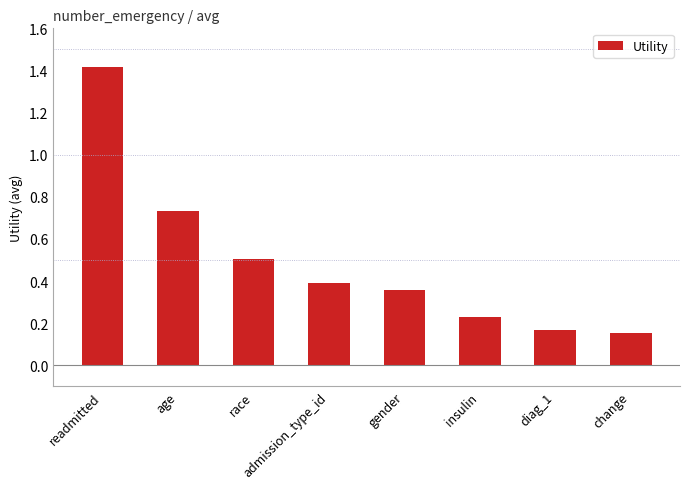

What is the difference between the second highest and minimum values?

0.6